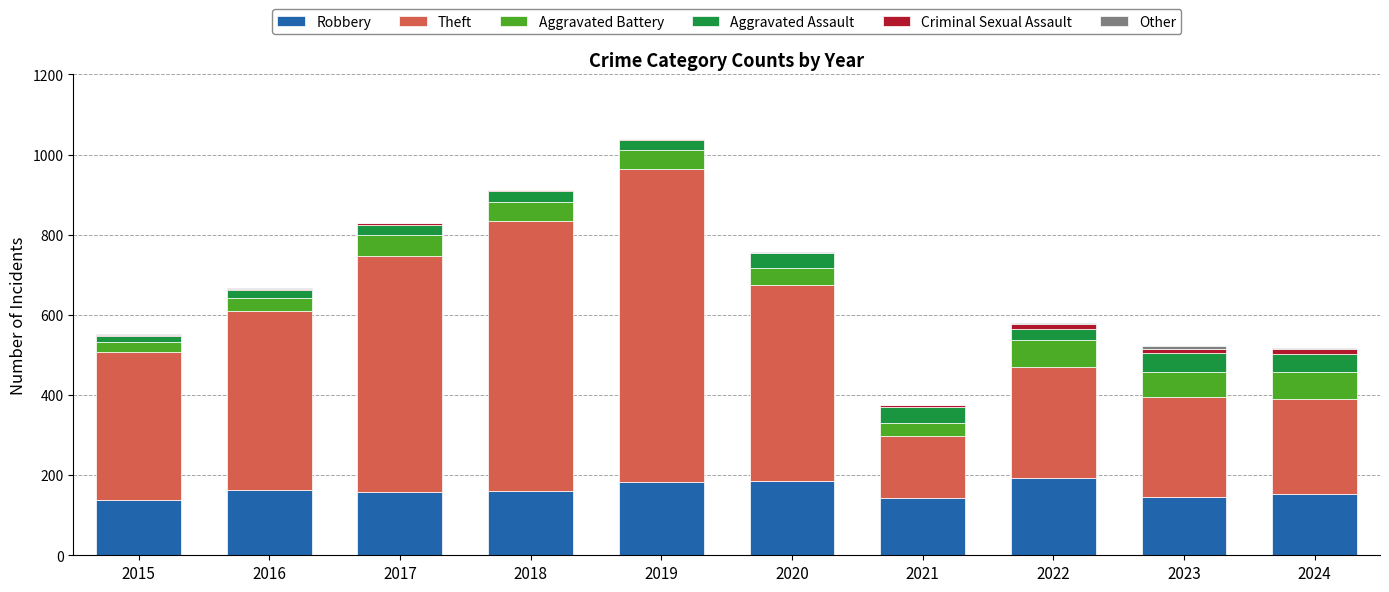

What is the maximum value for Robbery?

192